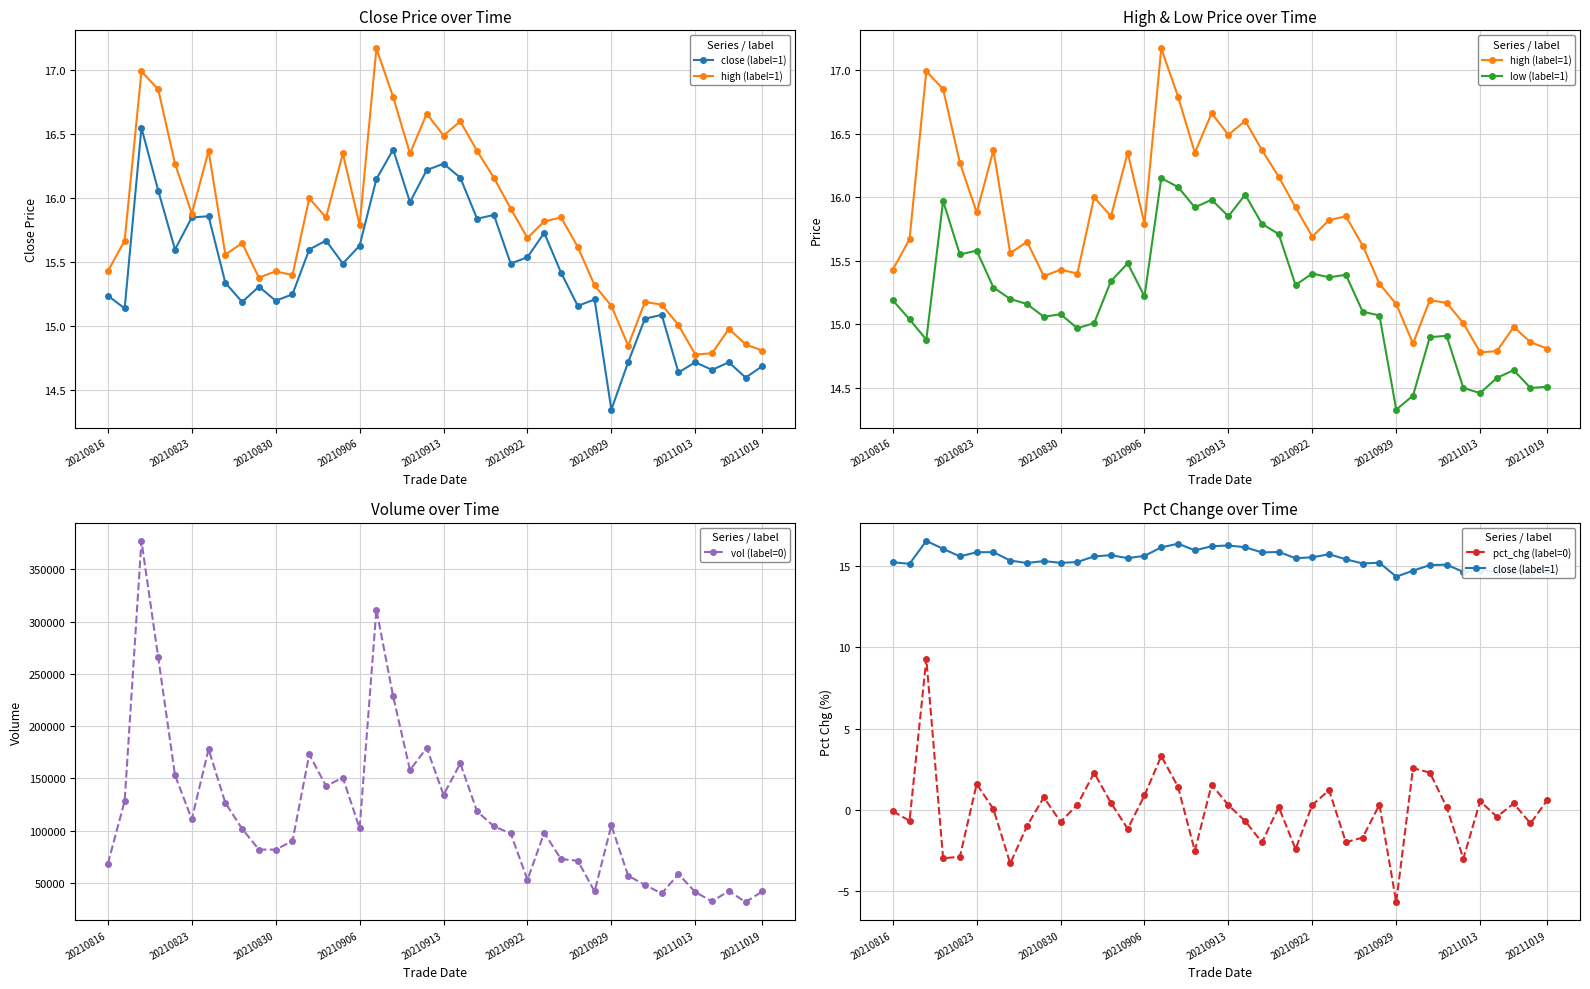

How many interior local valleys does the vol (label=0) series have?

11